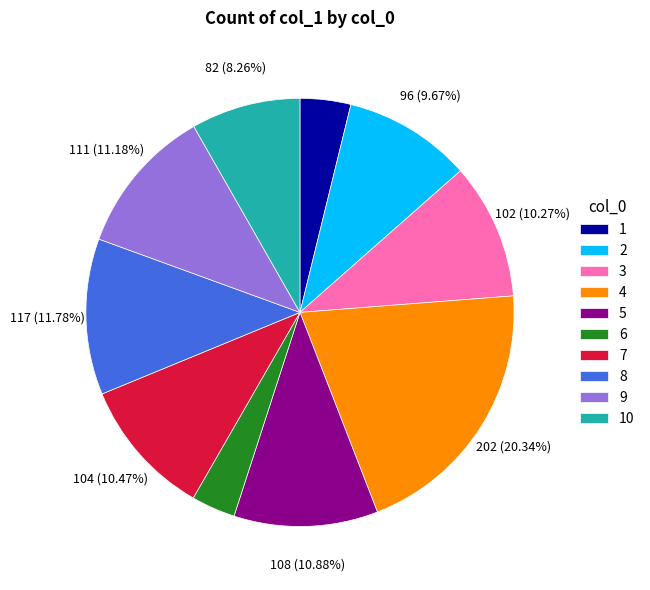

To the nearest percent, what is the average slice percentage?

10%